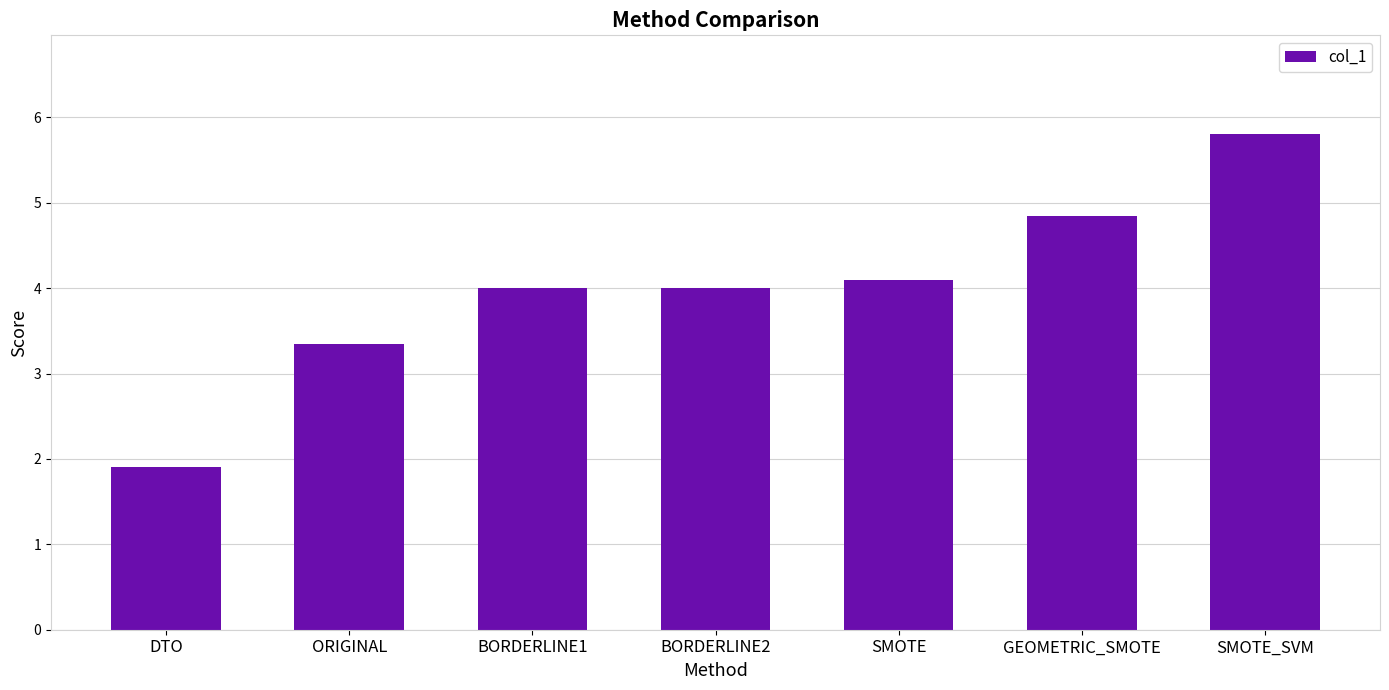

What is the sum of all values?

28.0